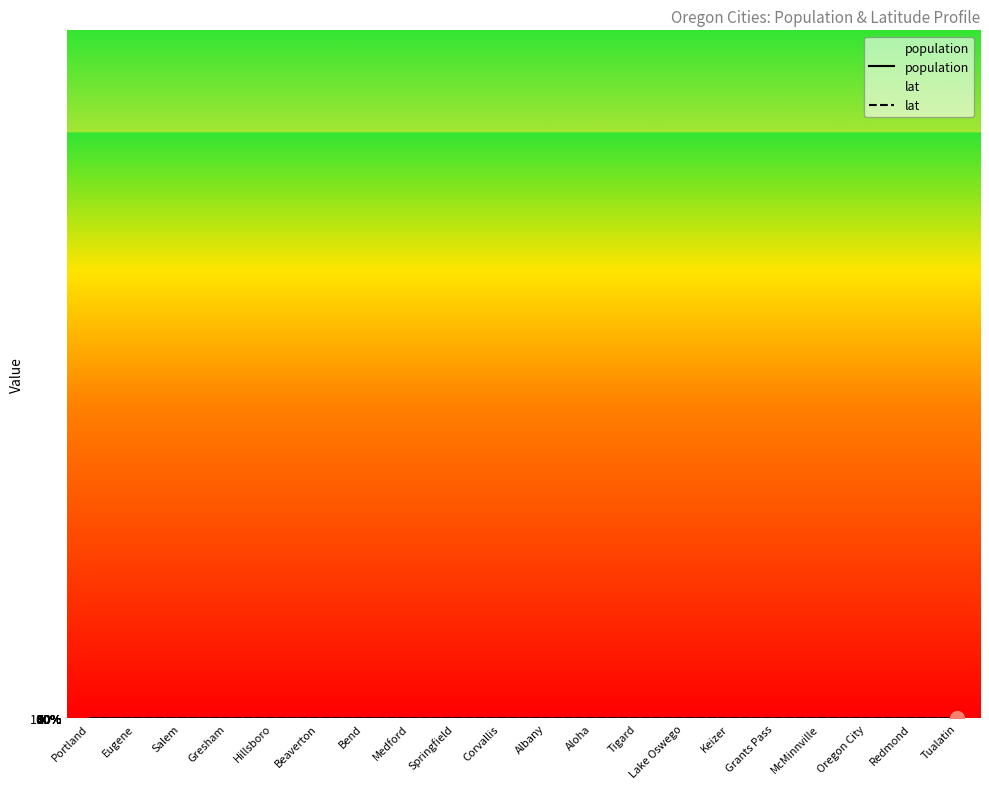

Which series changed the most between Hillsboro and Bend?

lat